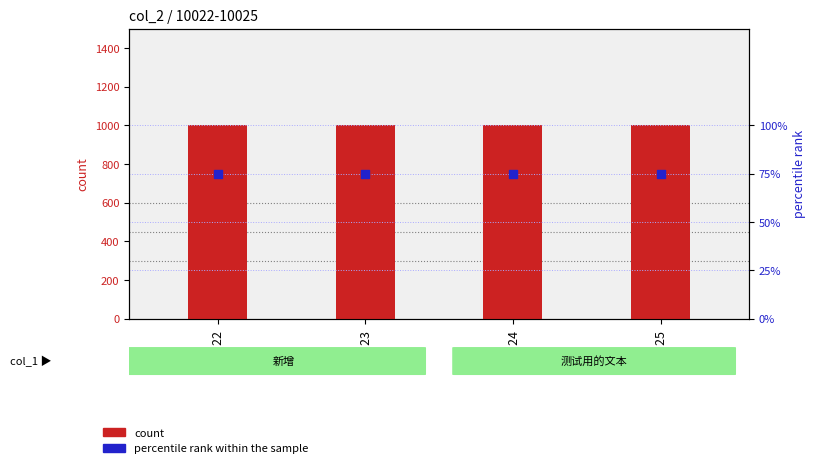

What are all the series names shown in the legend?

count, percentile rank within the sample